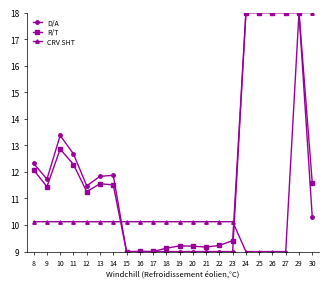

Between 8 and 19, which series saw the biggest shift?

D/A